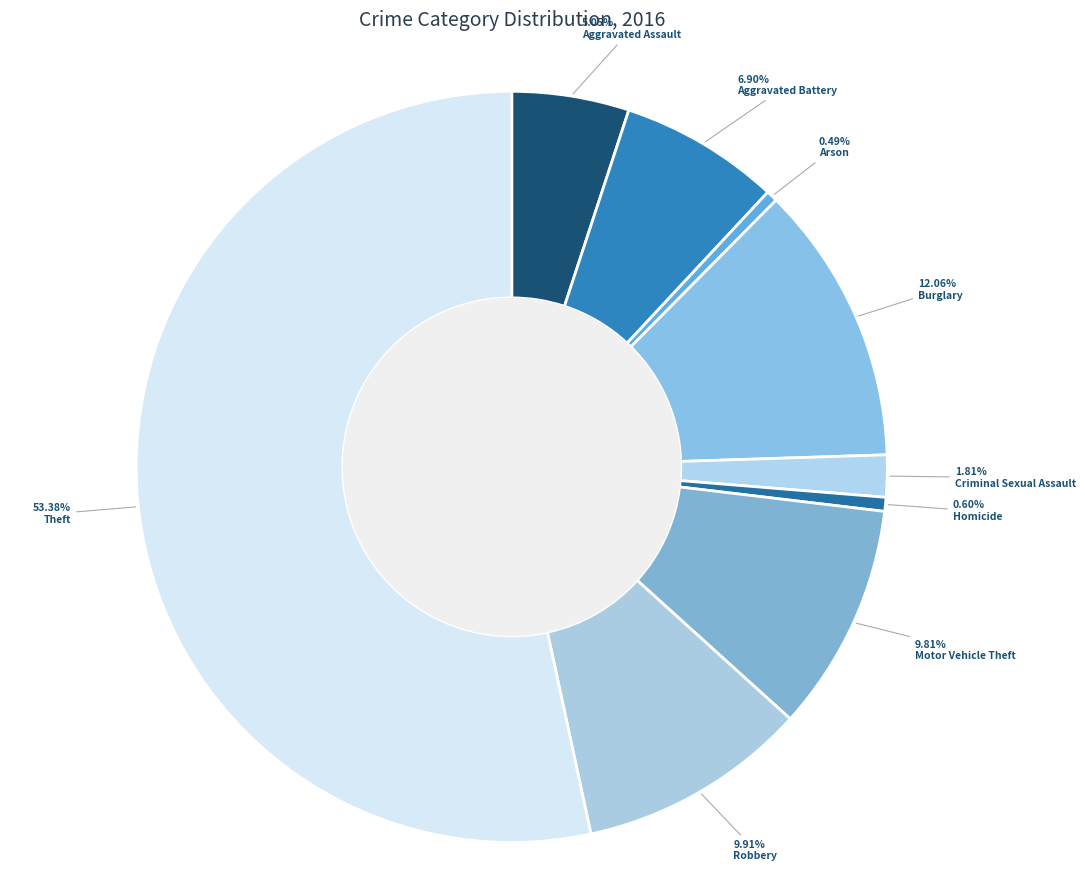

How many segments does this pie chart have?

9